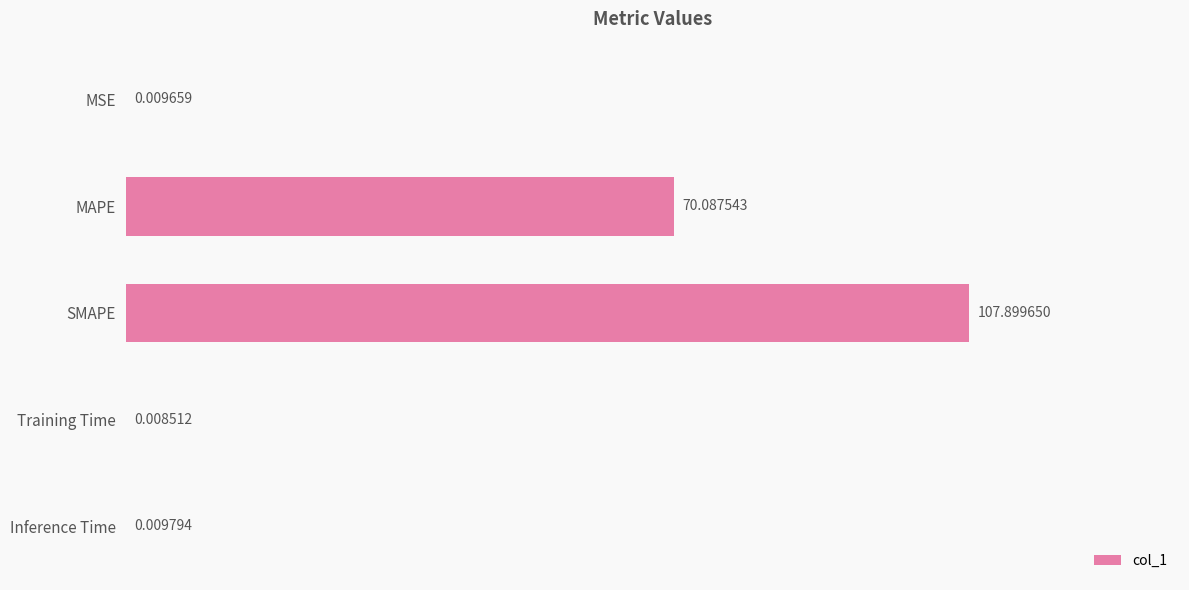

How many data points does each series have?

5